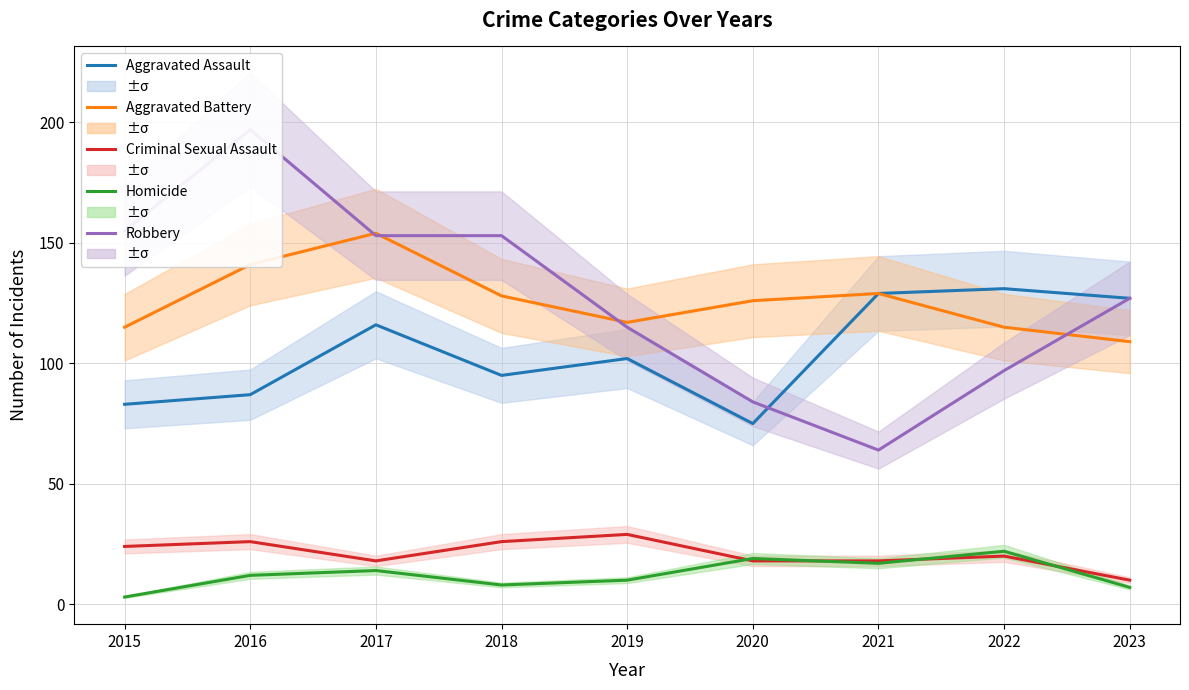

At which label does Homicide reach its peak?

2022